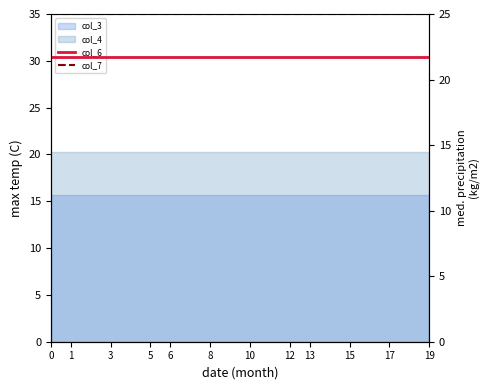

The value of col_6 at 12 is 29.4. True or false?

False